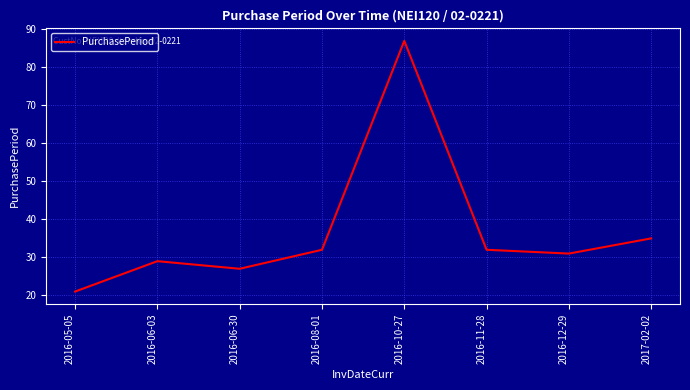

Which category has the highest value across all series?

2016-10-27